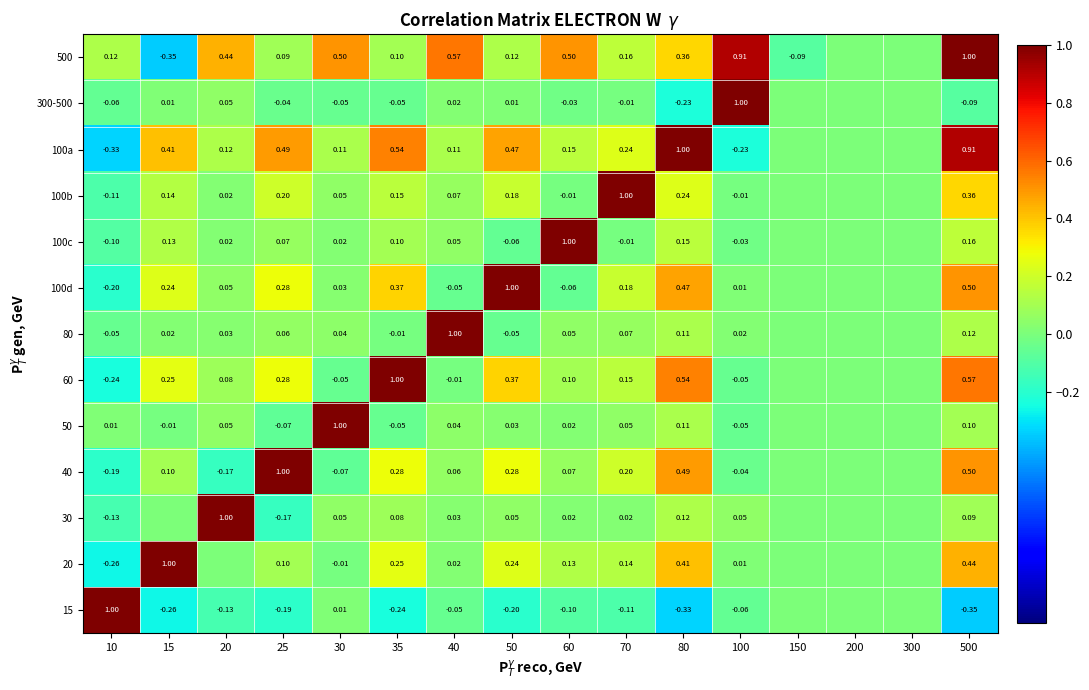

Count the number of categories in the chart.

16